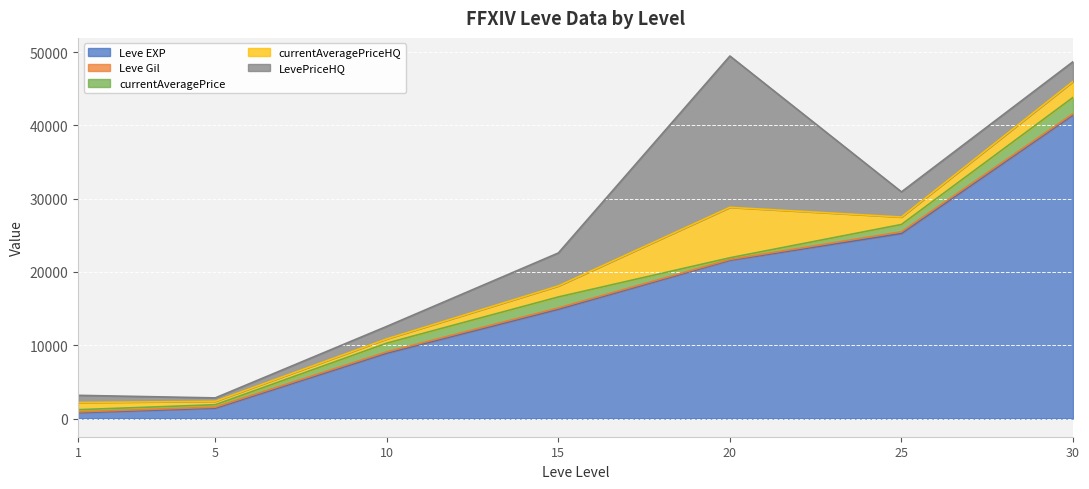

Rank the categories by LevePriceHQ value from lowest to highest.

5, 1, 10, 30, 25, 15, 20